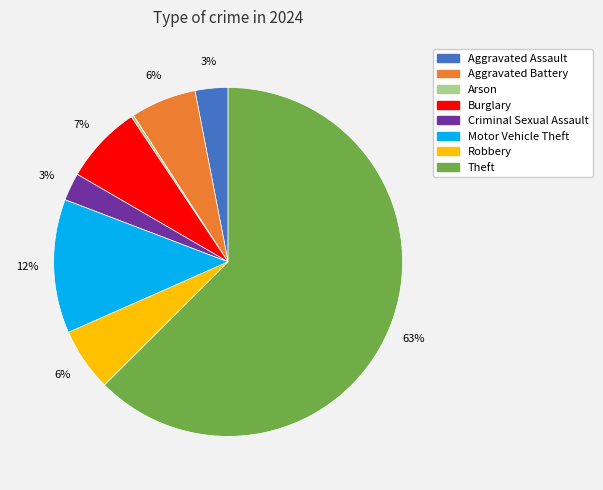

Is Burglary the majority of the pie?

No